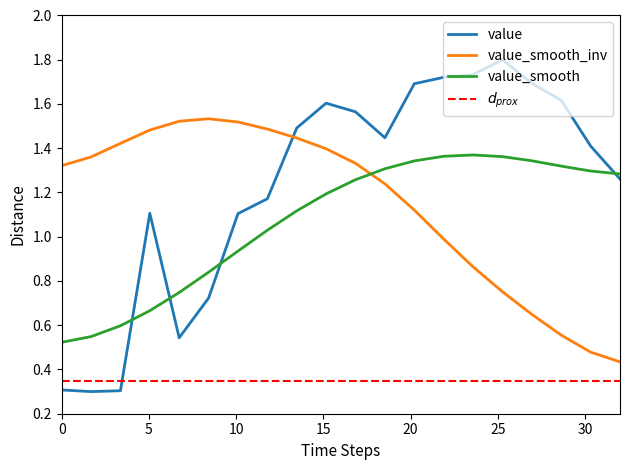

What is the greatest value displayed?

1.8